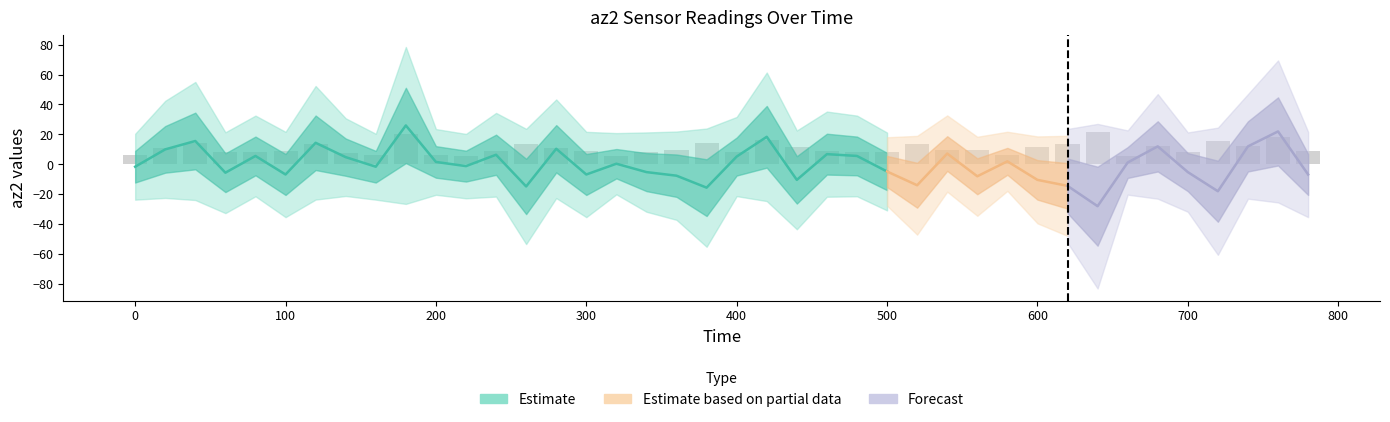

True or false: the data shows 9.1 at 100.

True